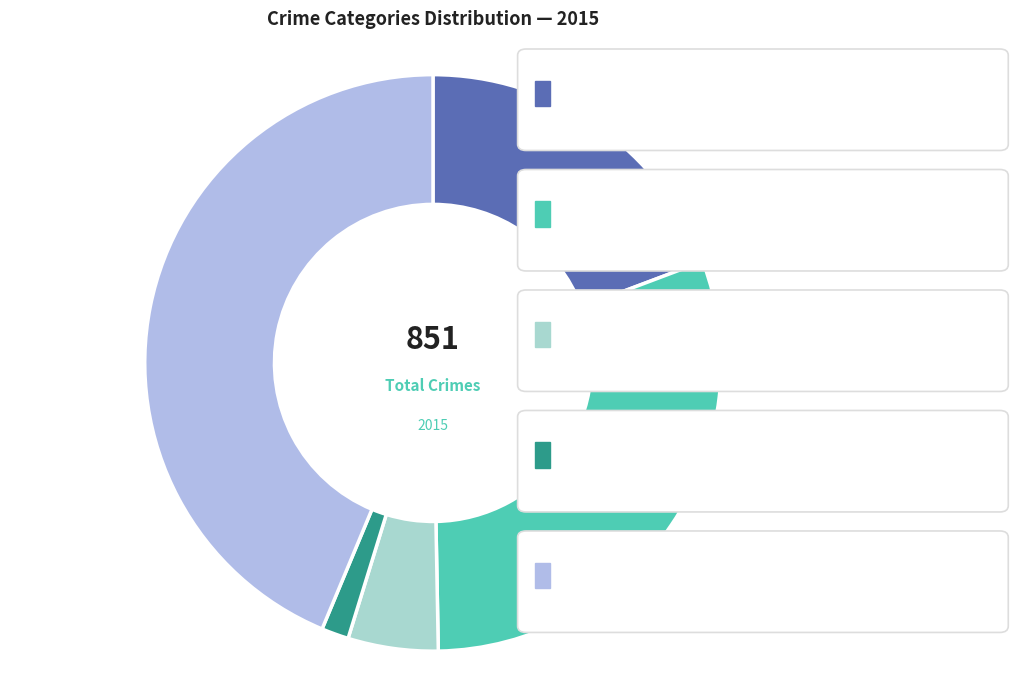

What is the change in value from Criminal Sexual Assault to Robbery?

+329